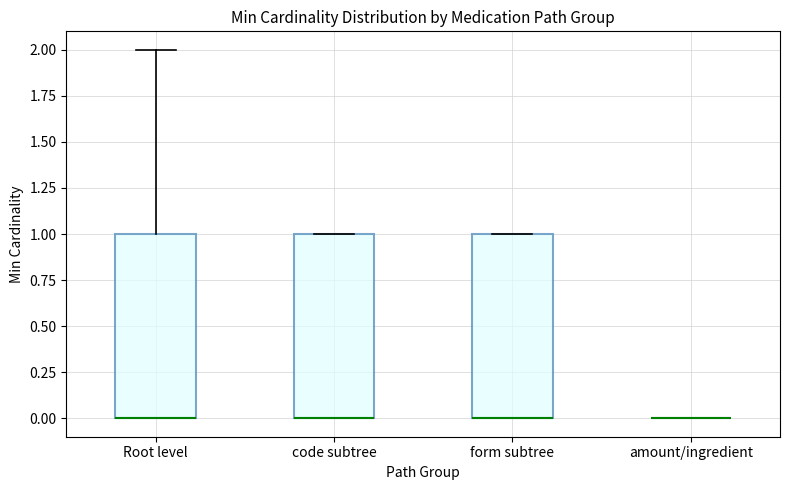

Reading left to right, transcribe this box plot: for each box, give where its median line is, the range the box spans, and where its two whiskers end, as read against the y-axis. The values are not printed on the chart, so give them approximately, as read against the axis.

Root level: median 0 (drawn on the box's lower edge), box 0 to 1, whiskers 0 to 2
code subtree: median 0 (drawn on the box's lower edge), box 0 to 1, whiskers 0 to 1
form subtree: median 0 (drawn on the box's lower edge), box 0 to 1, whiskers 0 to 1
amount/ingredient: box collapsed to a line at 0, whiskers 0 to 0